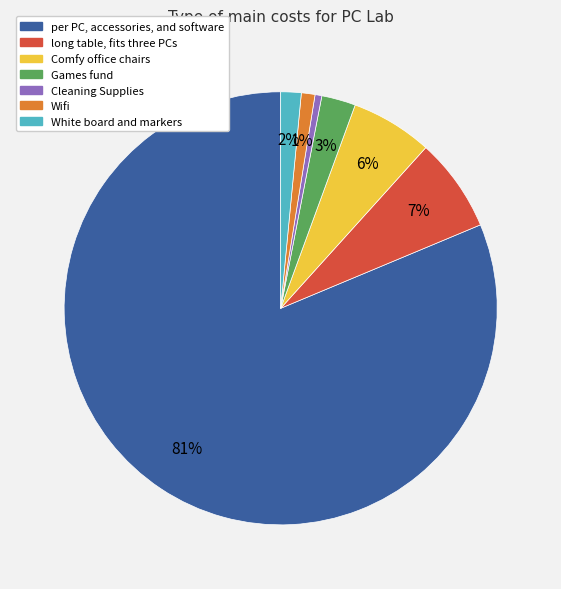

To the nearest percent, what percentage of the pie is Wifi?

1%